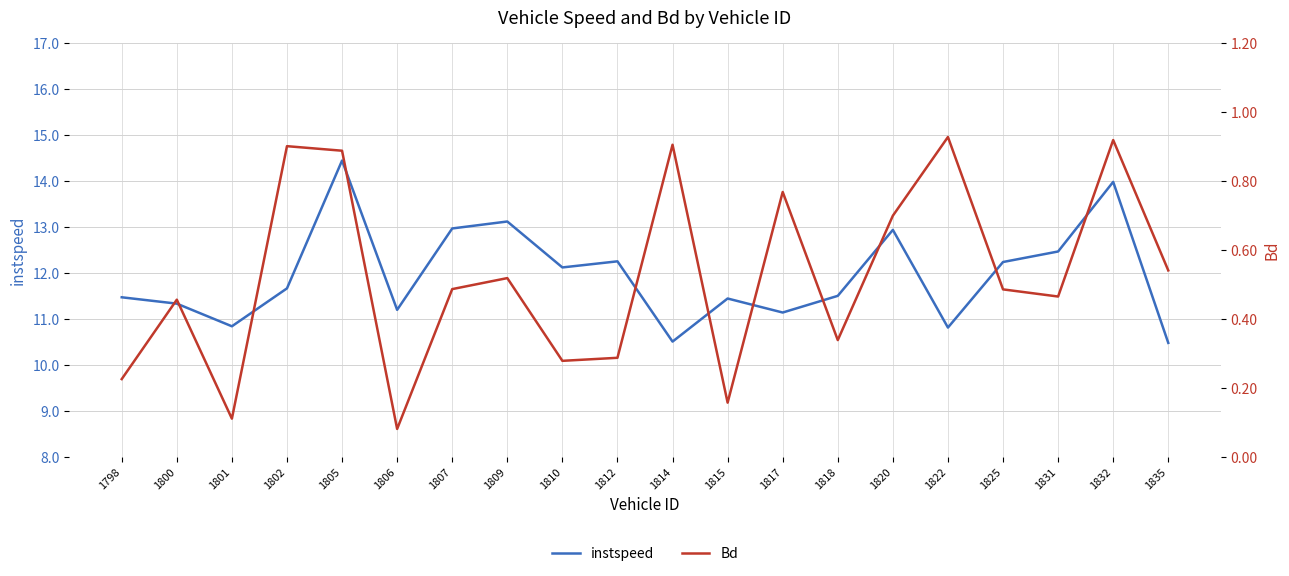

What is the sum of the instspeed values at 1815 and 1822?

22.3